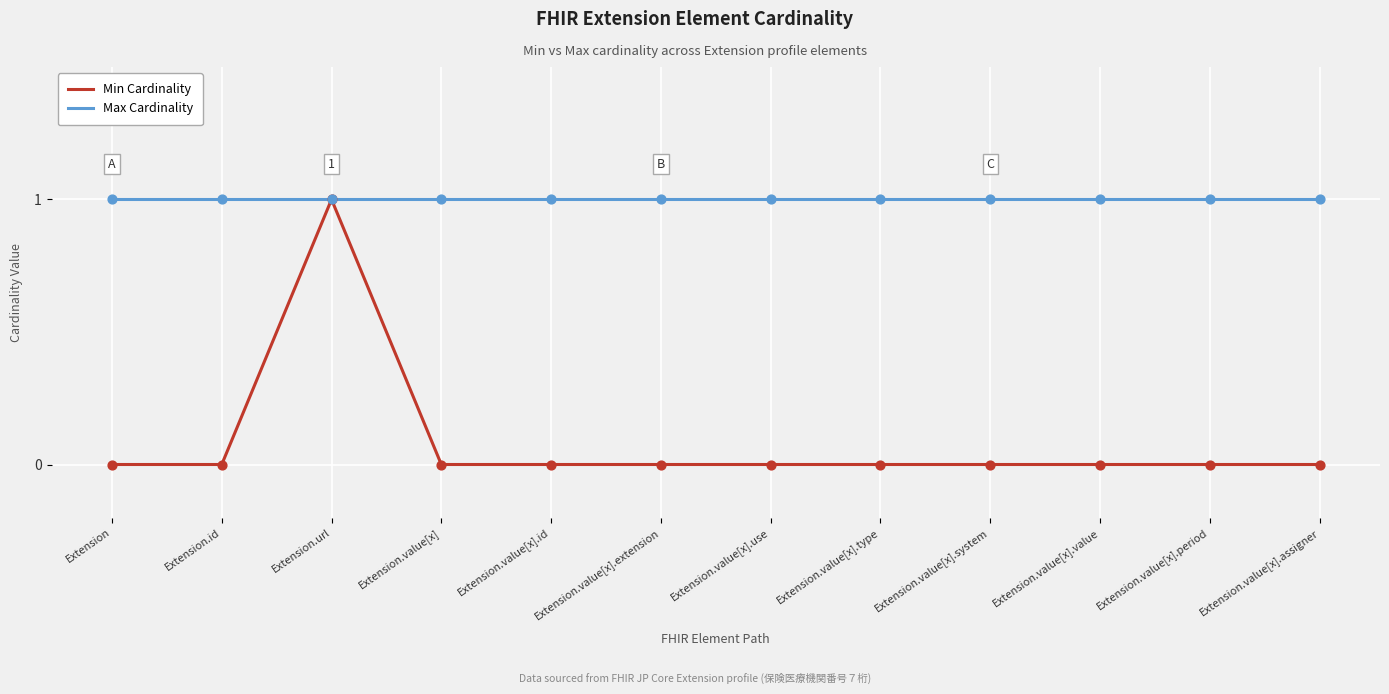

What is the total value across all series at Extension.value[x].id?

1